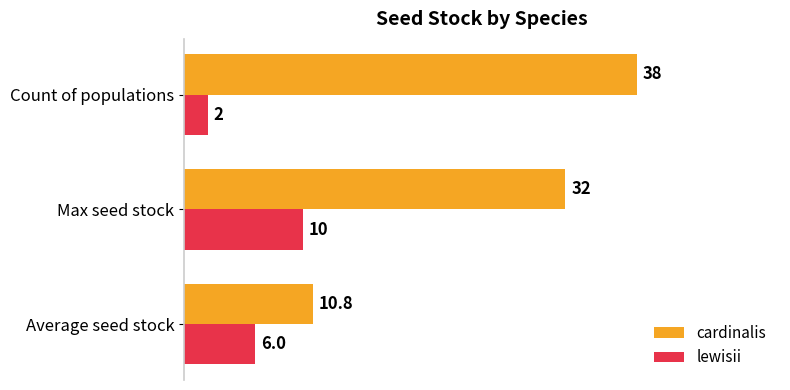

What is the sum of the cardinalis values at Count of populations and Max seed stock?

70.0